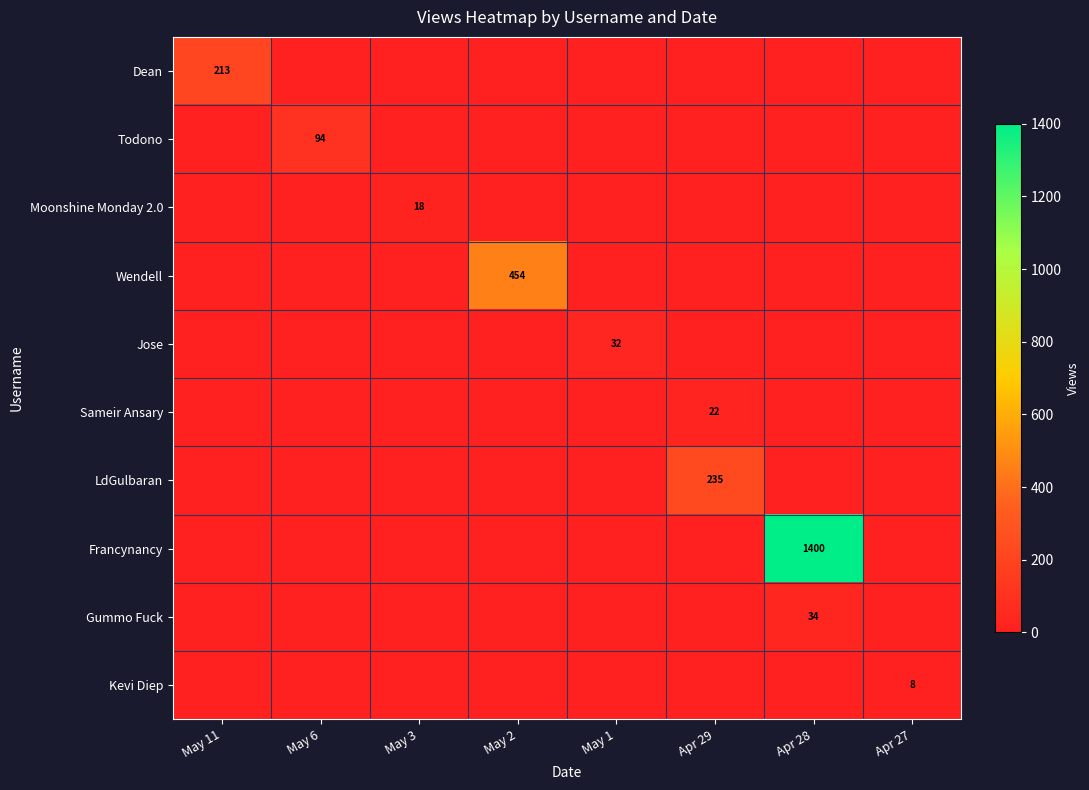

At how many categories does at least one series exceed 439?

2